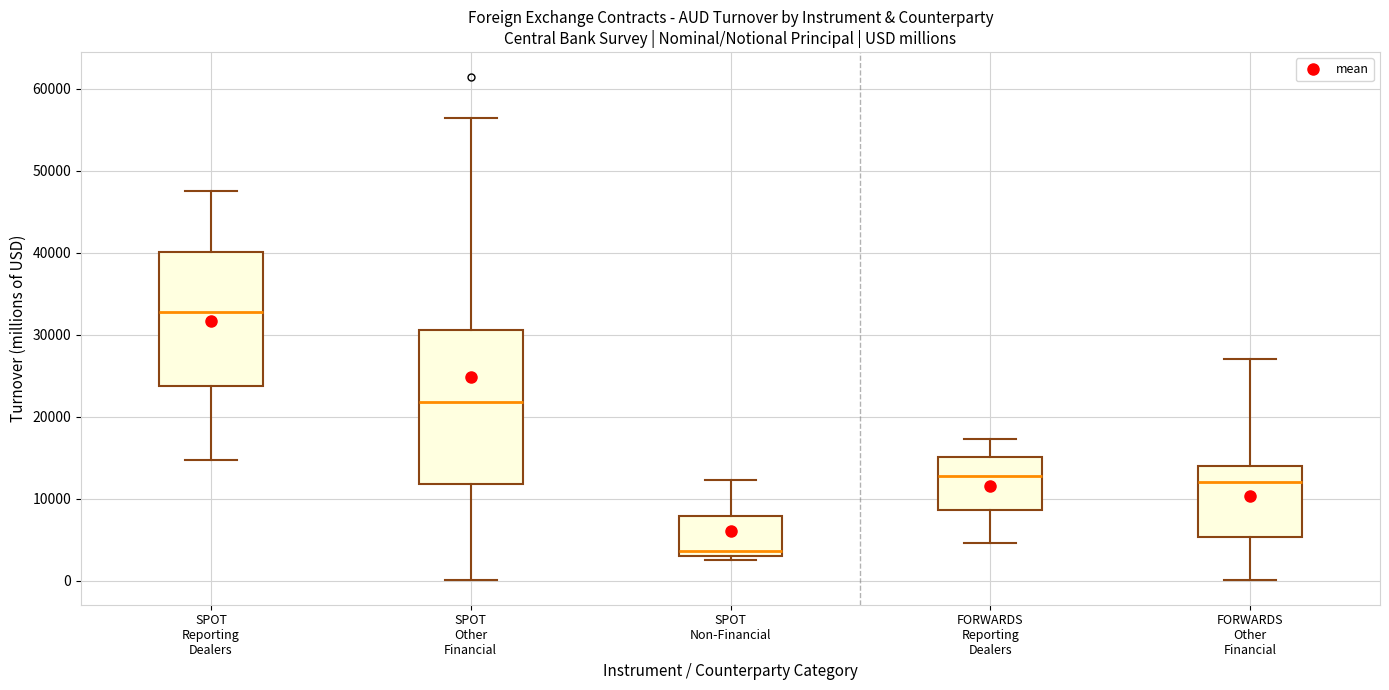

Reading left to right, read every box against the y-axis: the position of its median line, the range the box covers, and the ends of its whiskers. The values are not printed on the chart, so give them approximately, as read against the axis.

SPOT Reporting Dealers: median 33000, box 24000 to 40000, whiskers 15000 to 47000
SPOT Other Financial: median 22000, box 12000 to 31000, whiskers 0 to 56000
SPOT Non-Financial: median 4000, box 3000 to 8000, whiskers 2000 to 12000
FORWARDS Reporting Dealers: median 13000, box 9000 to 15000, whiskers 5000 to 17000
FORWARDS Other Financial: median 12000, box 5000 to 14000, whiskers 0 to 27000